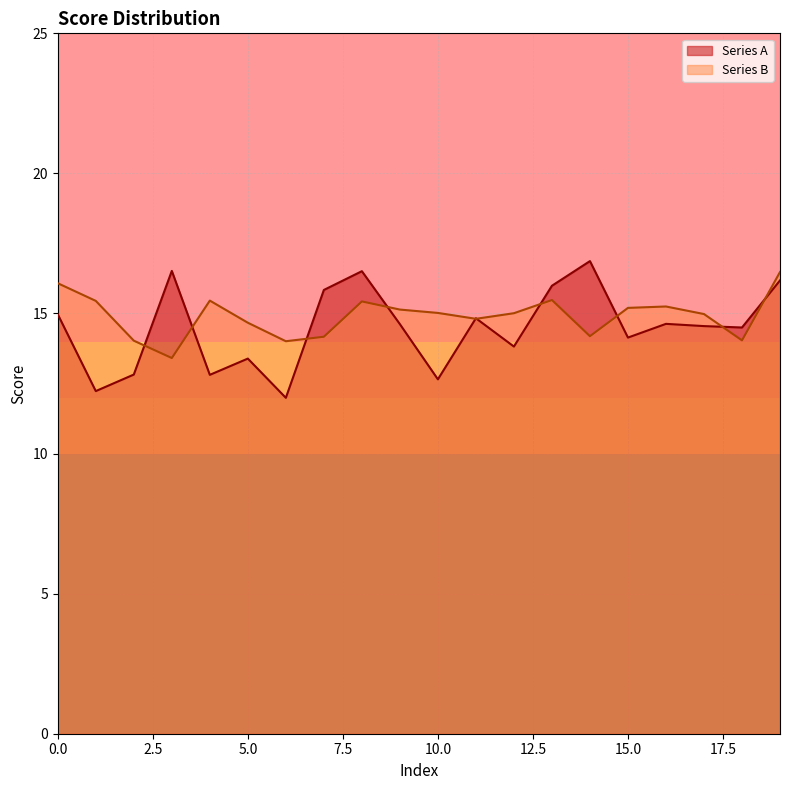

Is it true that Series B equals 4.8 at 9?

False